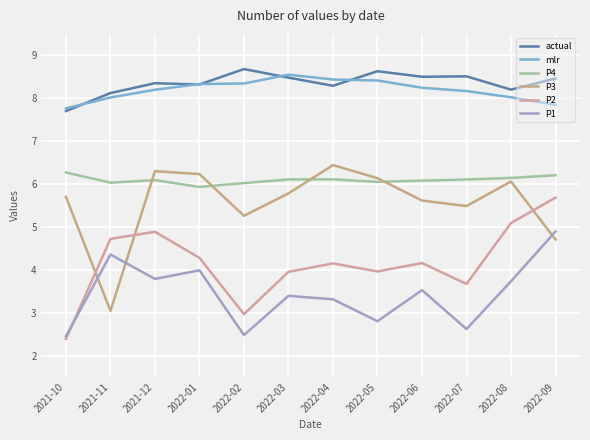

Does the chart display data point markers on the line(s)?

No